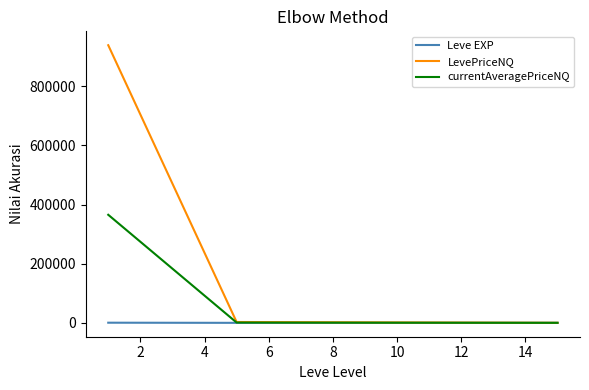

List the series in order of their overall mean, lowest first.

Leve EXP, currentAveragePriceNQ, LevePriceNQ